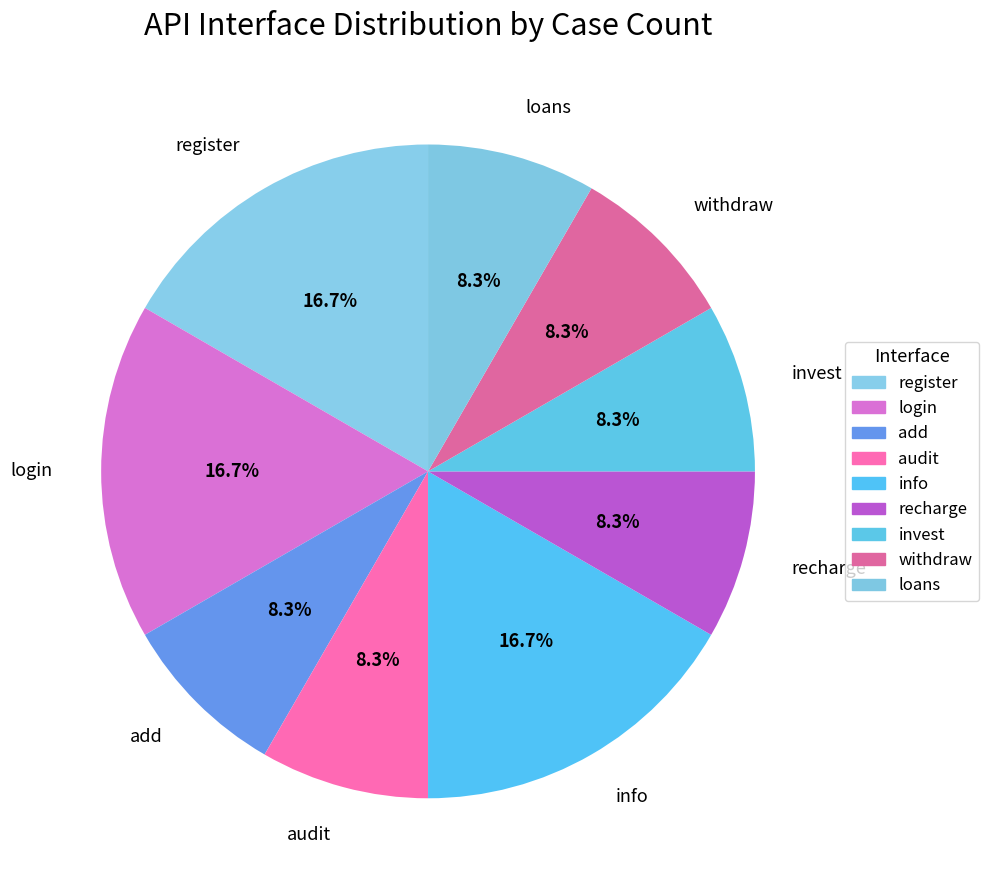

What is the ratio of the value at audit to the value at login?

0.5